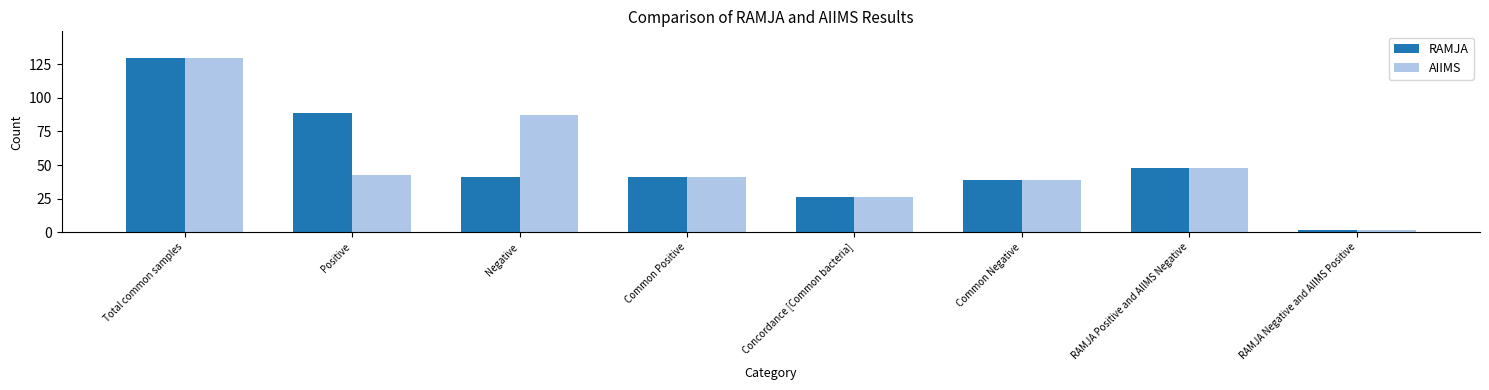

Is it true that AIIMS equals 18 at RAMJA Positive and AIIMS Negative?

False